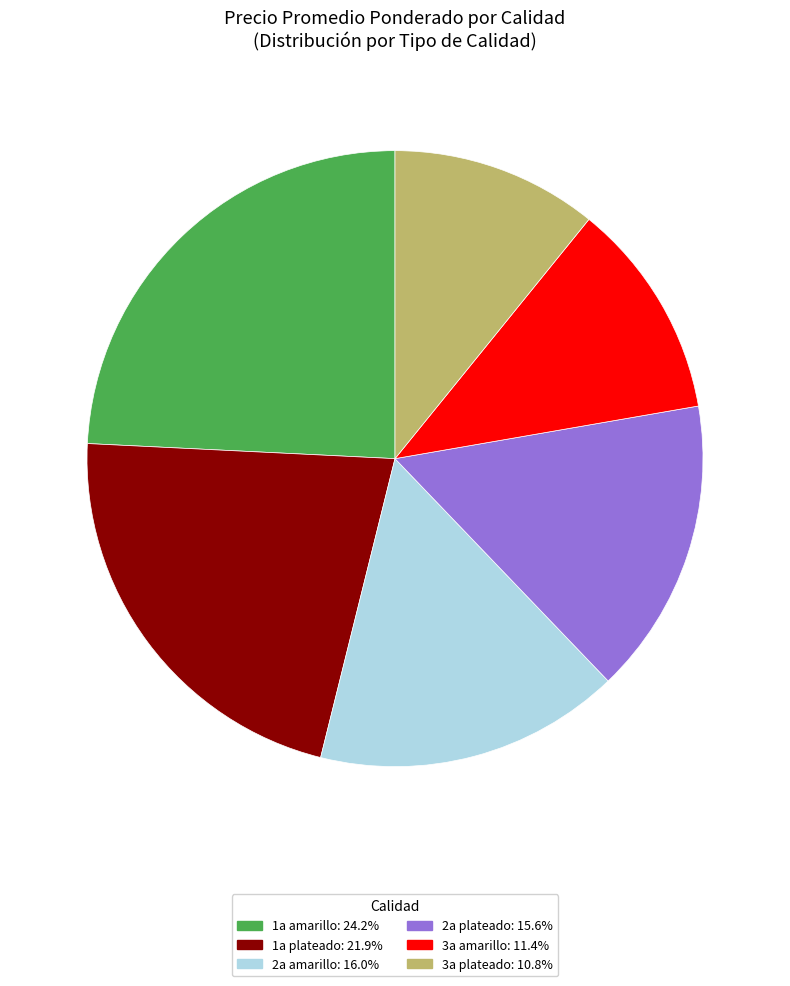

Does 1a amarillo represent more than half of the total?

No